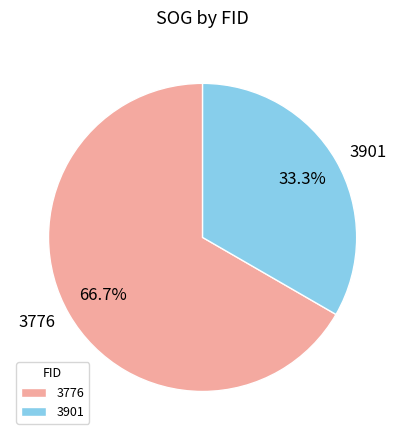

To the nearest percent, what is the difference between the largest and smallest slice percentages?

33%